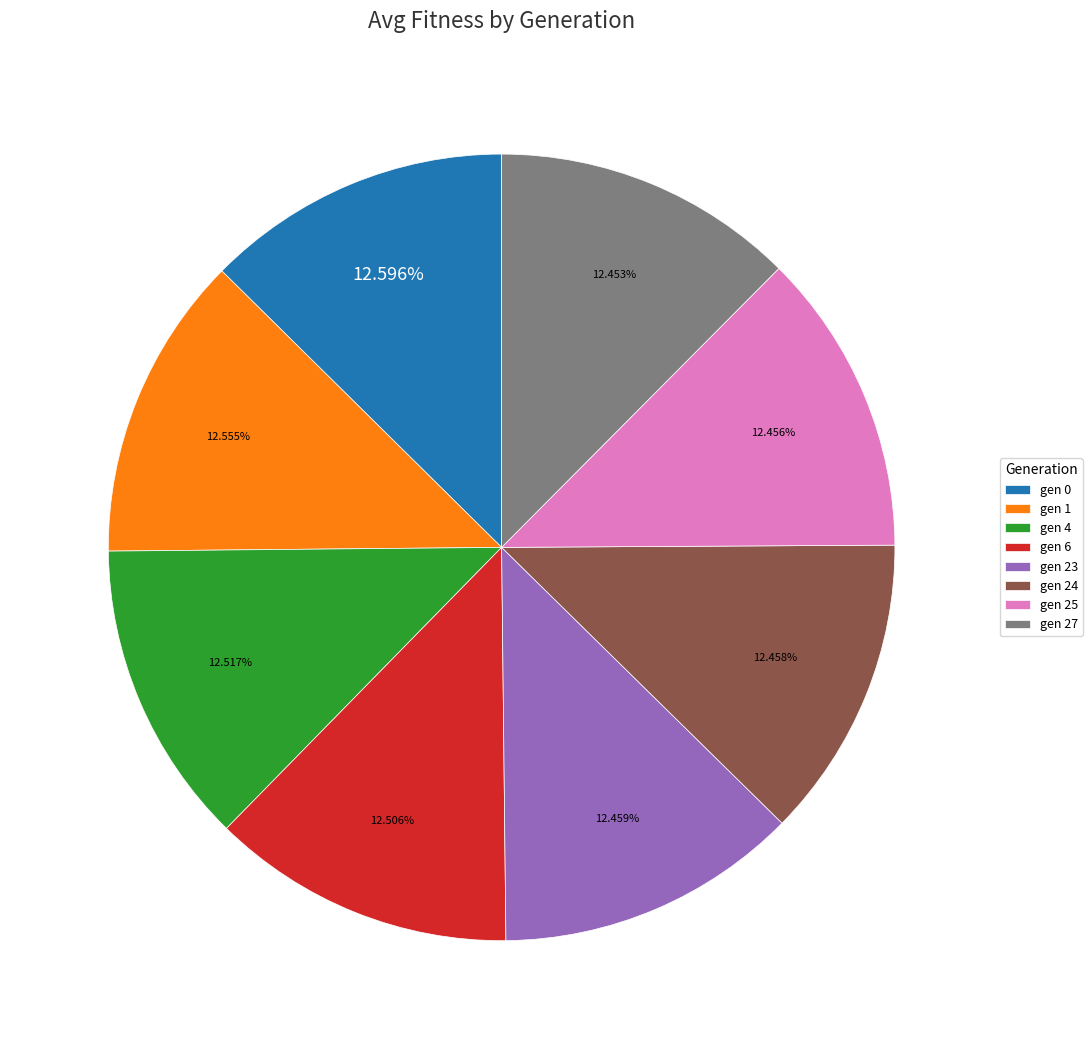

Is gen 0 the majority of the pie?

No